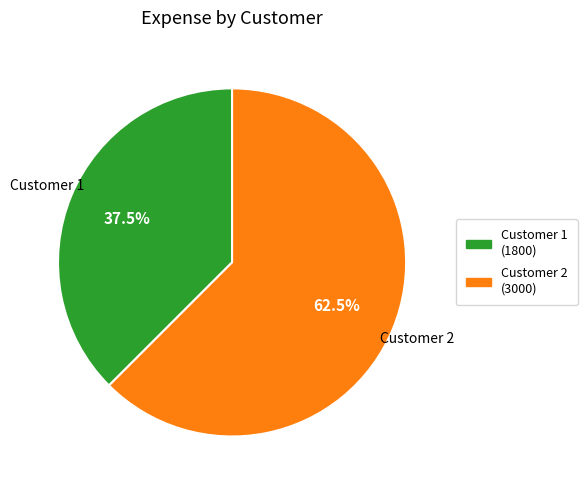

Which slice is the largest?

Customer 2